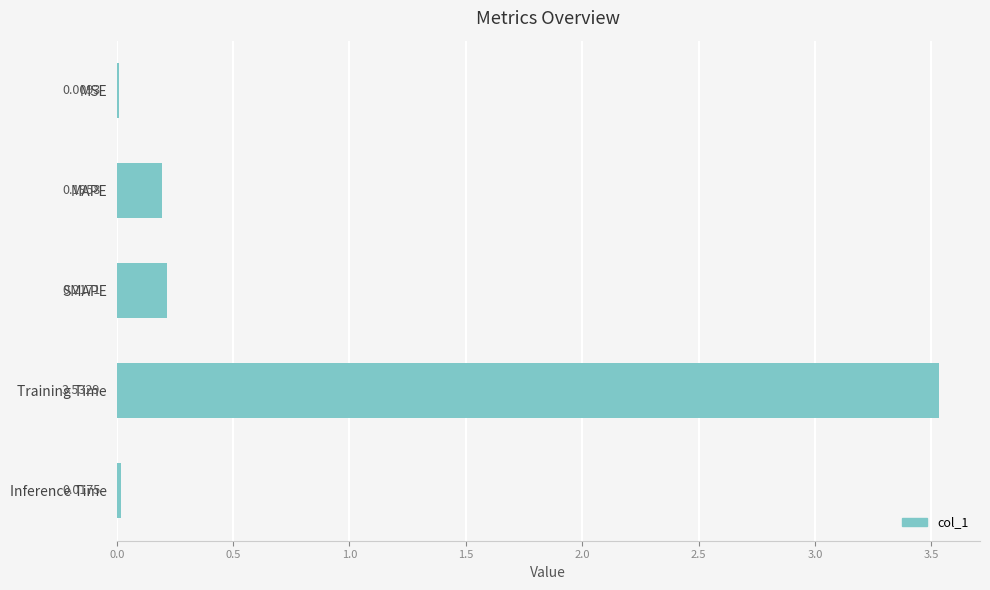

Which label corresponds to the largest value in the chart?

Training Time